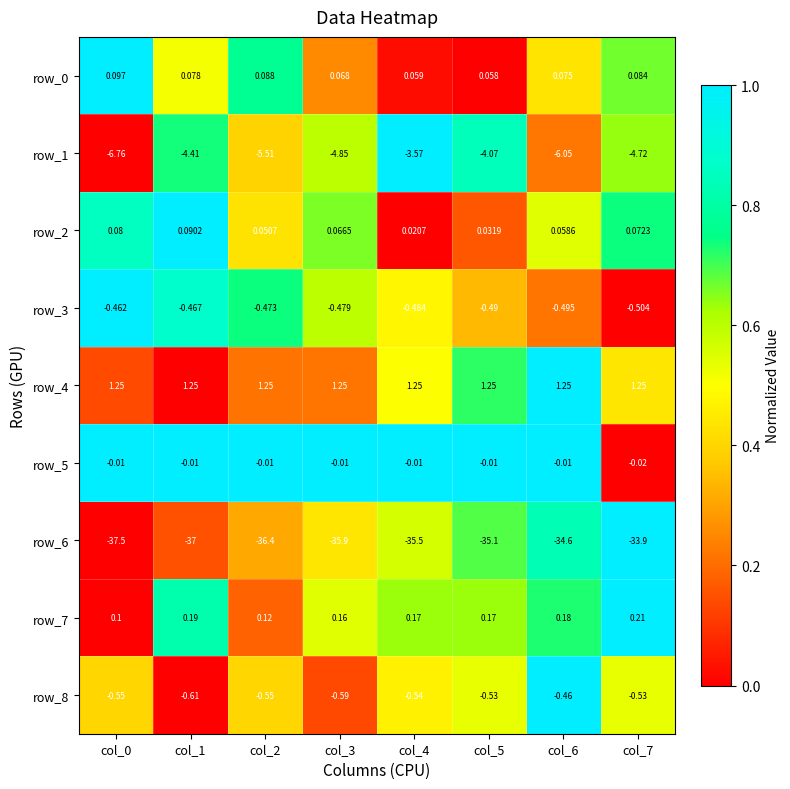

Is the value of row_6 at col_7 greater than the value of row_1 at col_7?

No